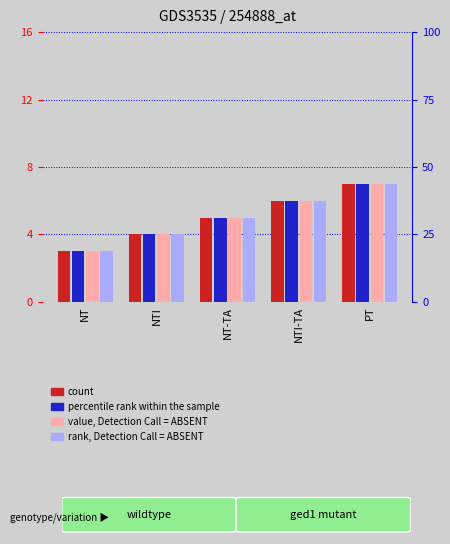

The value of value, Detection Call = ABSENT at NTI is 4. True or false?

True